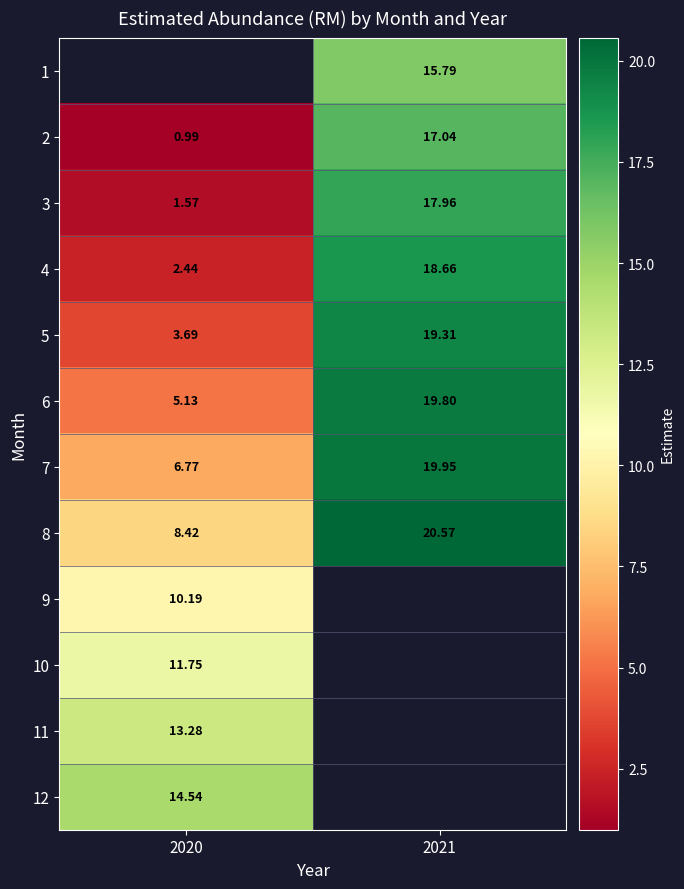

Is the value of 3 at 2020 greater than the value of 8 at 2020?

No